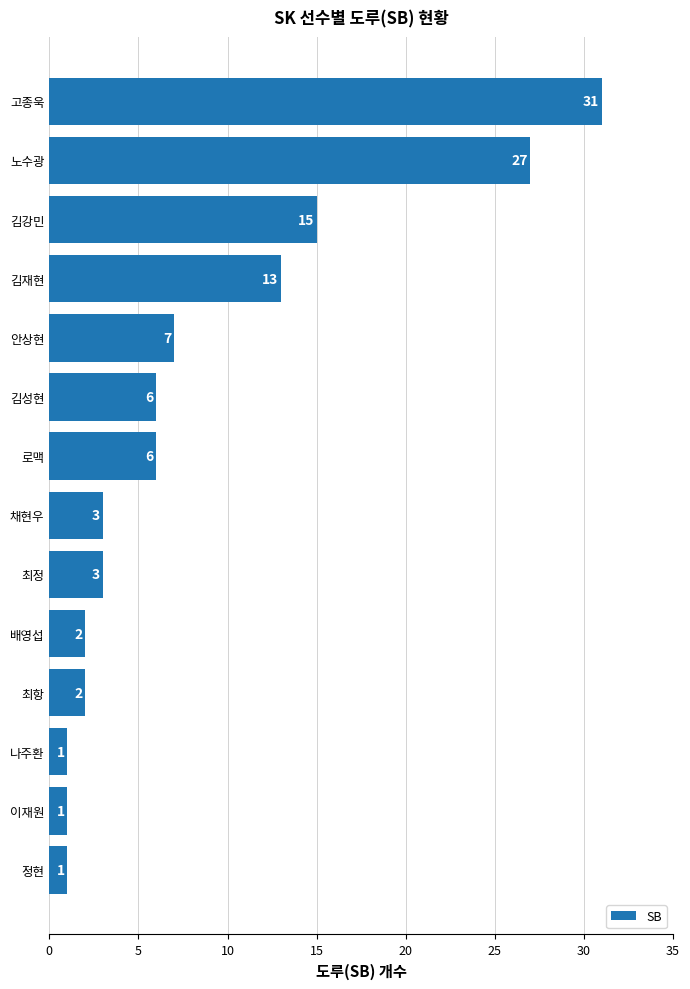

What is the maximum value shown in the chart?

31